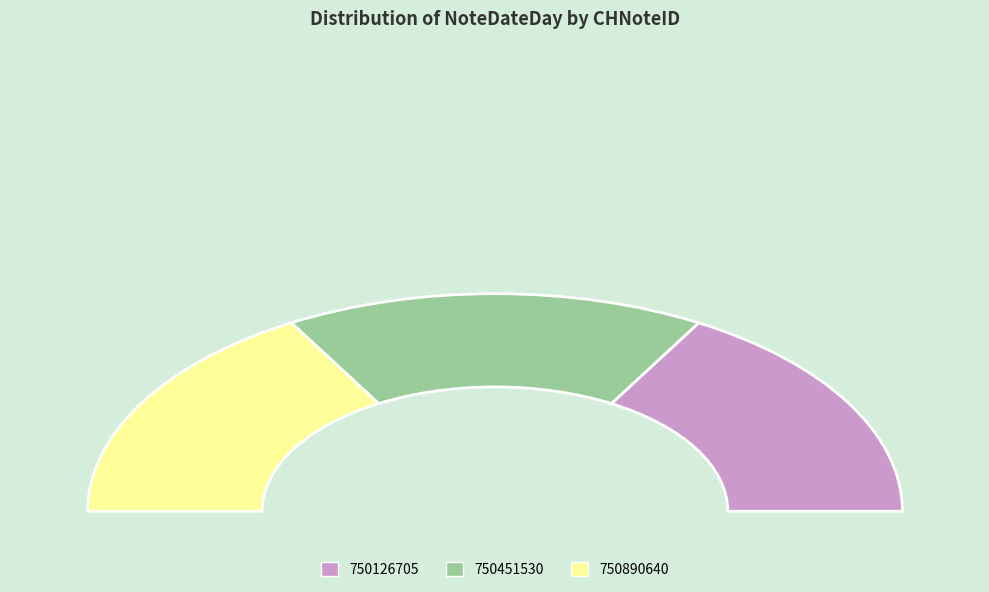

To the nearest percent, what percentage of the pie is 750126705?

33%